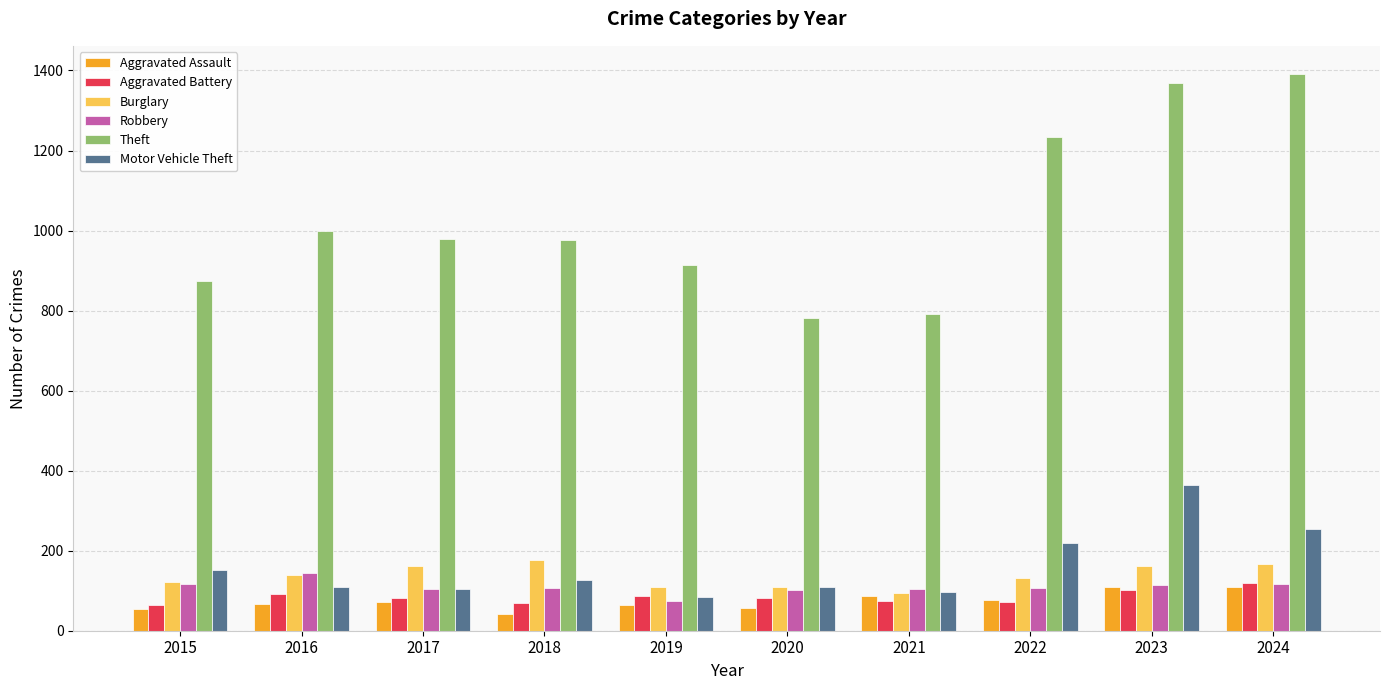

Count the number of categories in the chart.

10